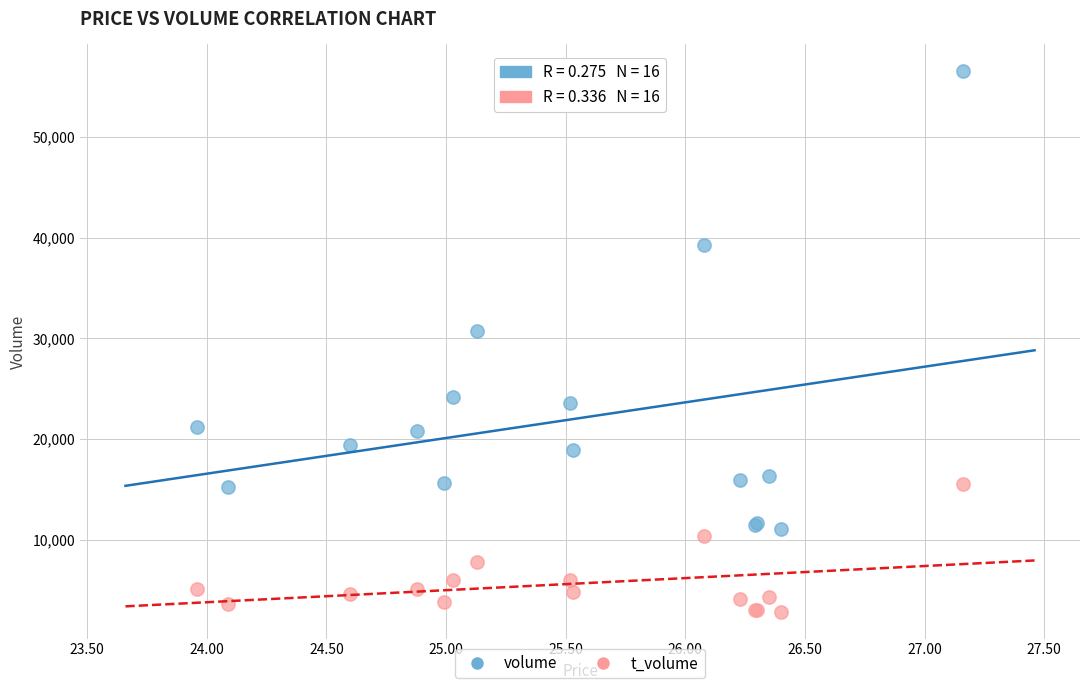

Across all series, what Y value is closest to 29690?

30709